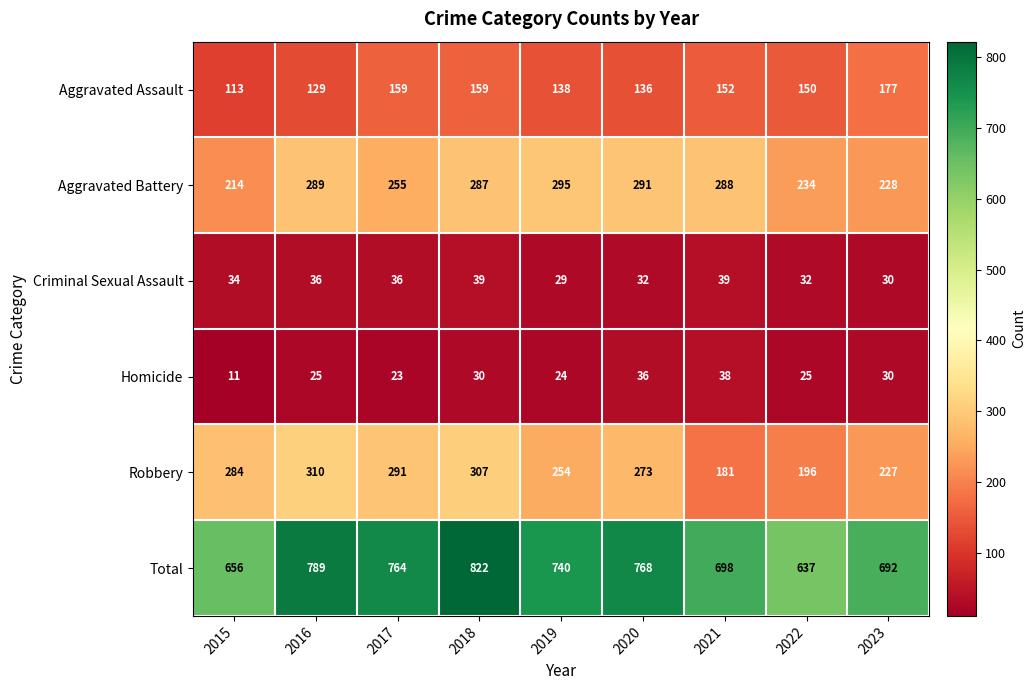

Read the Aggravated Battery value at 2022.

234